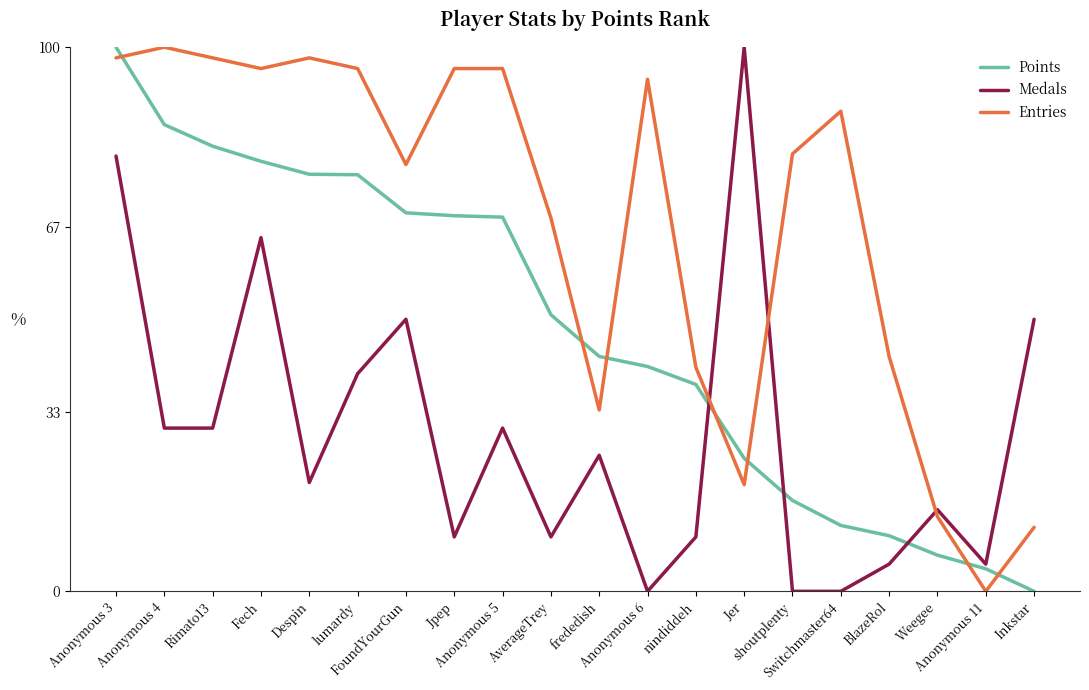

At which label does Entries first exceed 88?

Anonymous 3